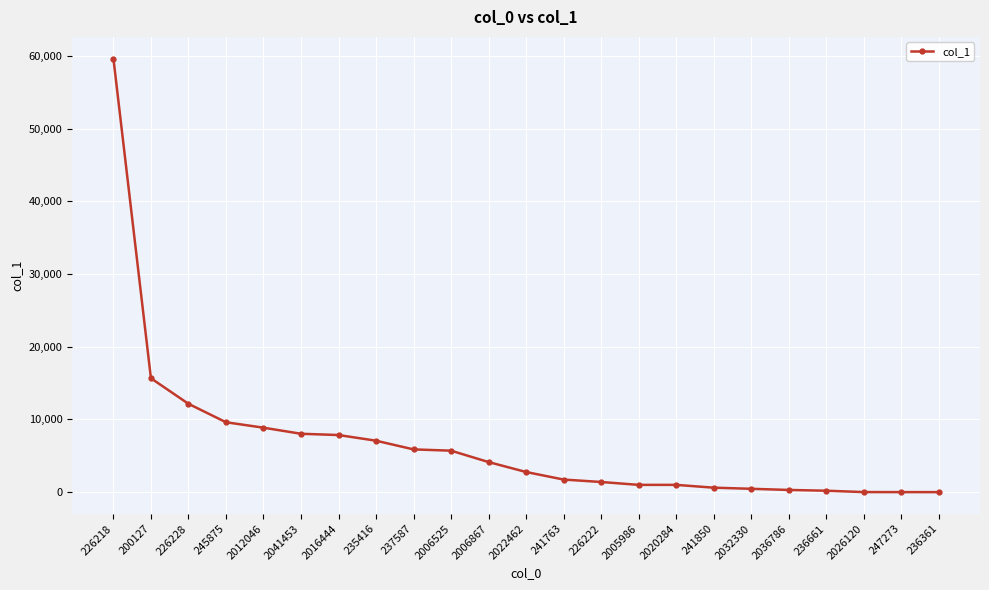

What is the sum of all values?

154052